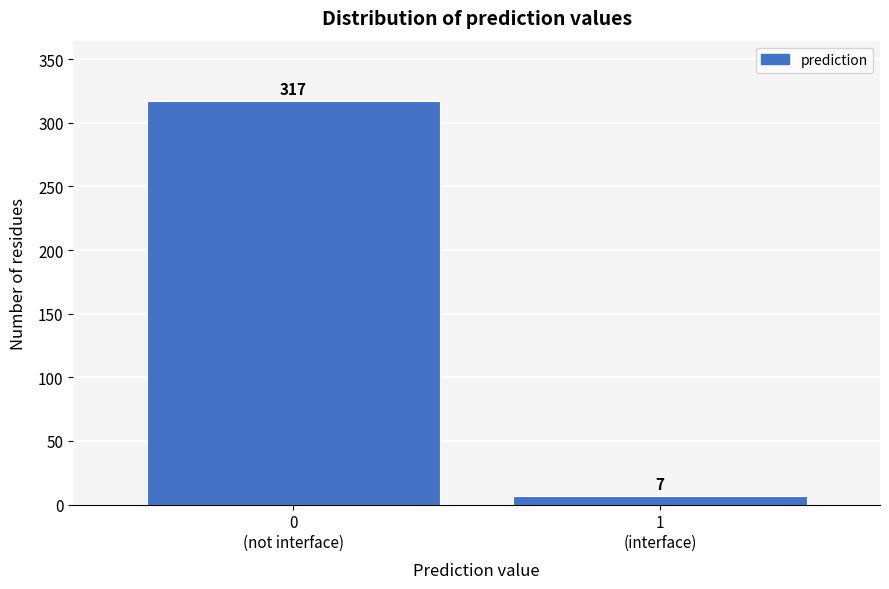

What is the greatest value displayed?

317